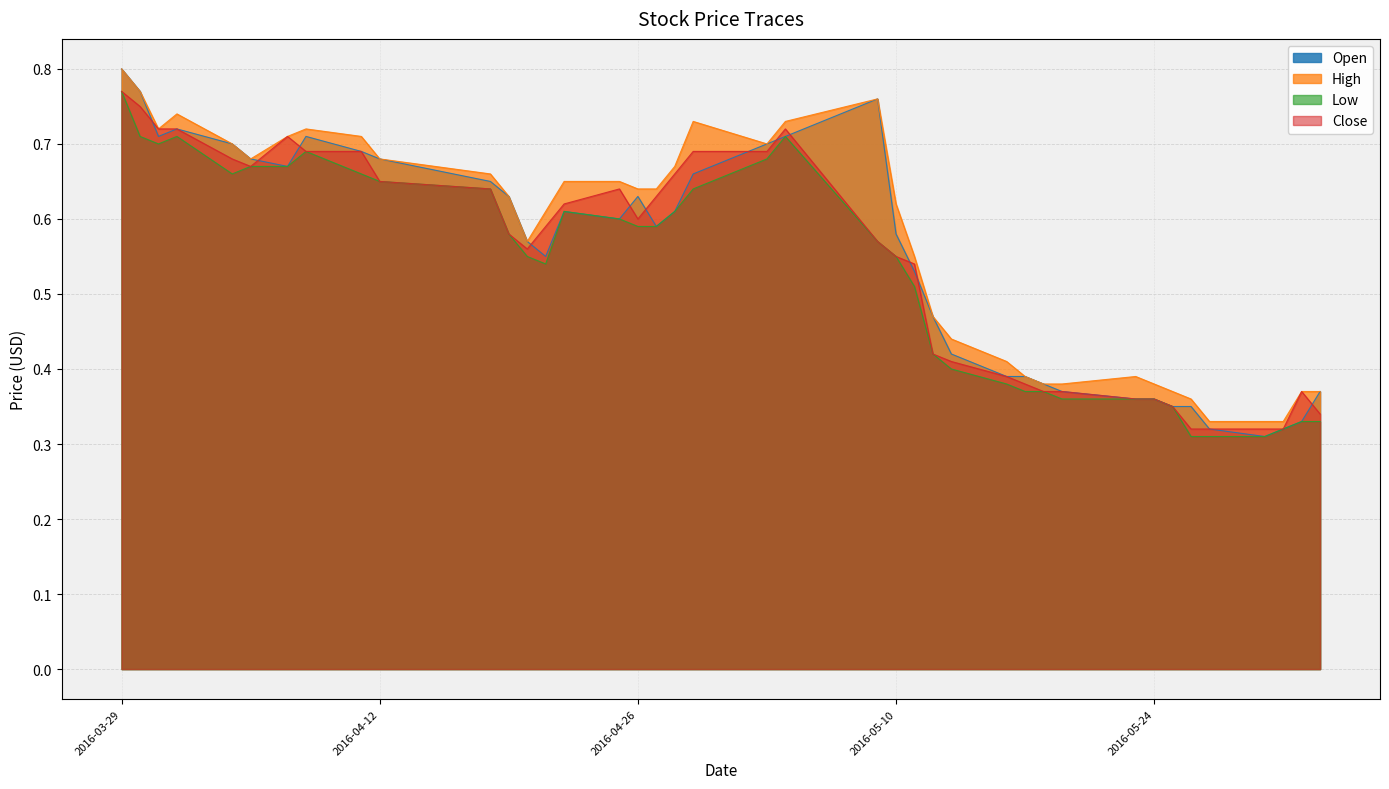

At which label is Open closest to 0?

2016-05-30